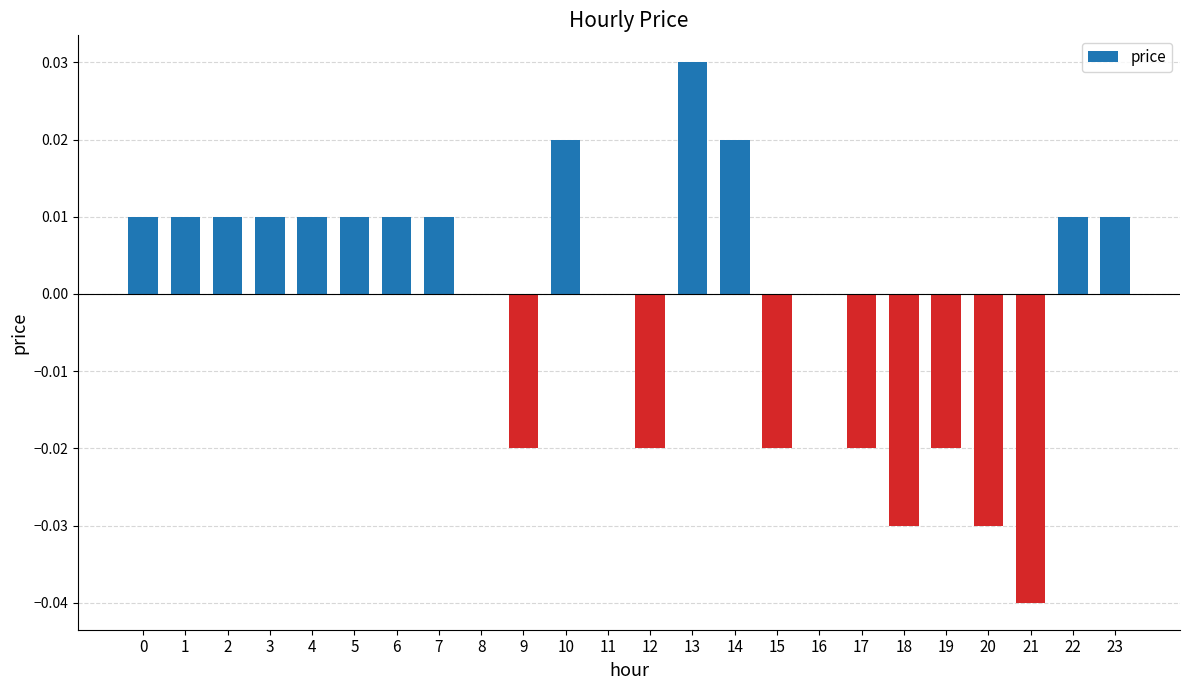

Which has a higher value, 7 or 21?

7